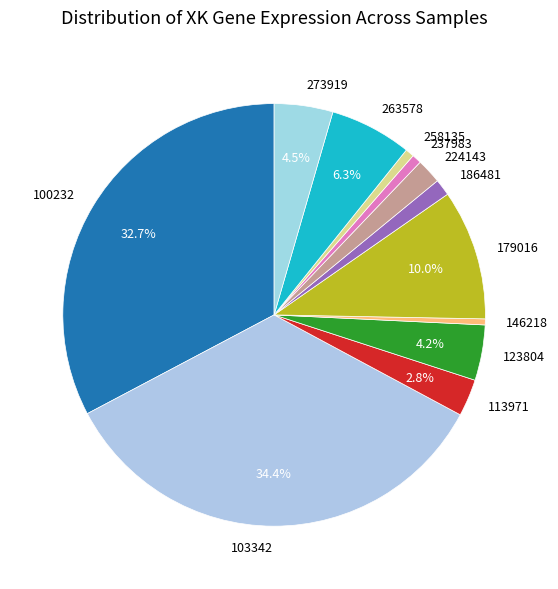

How many slices are in this pie chart?

12